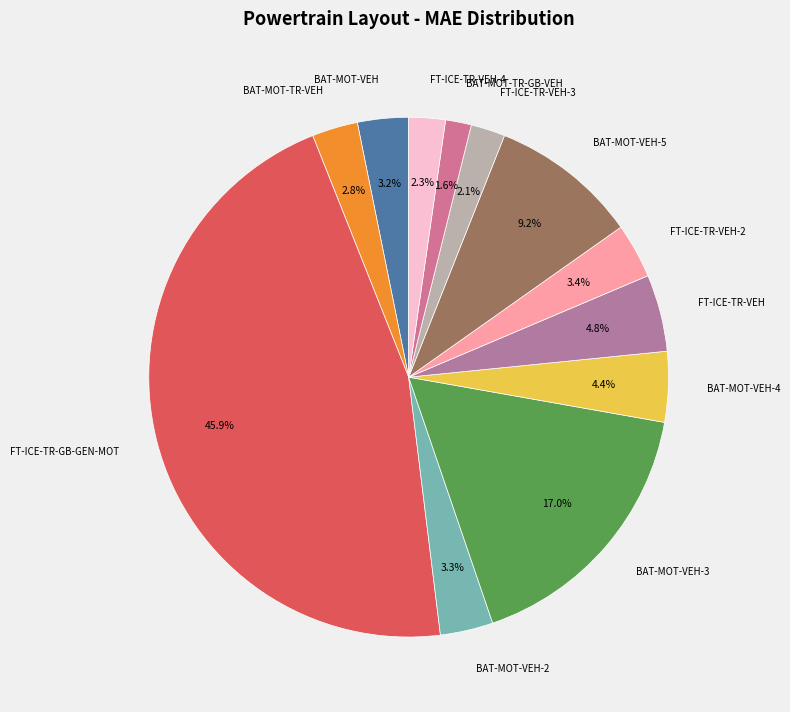

True or false: BAT-MOT-VEH-3 accounts for 30% of the total.

False